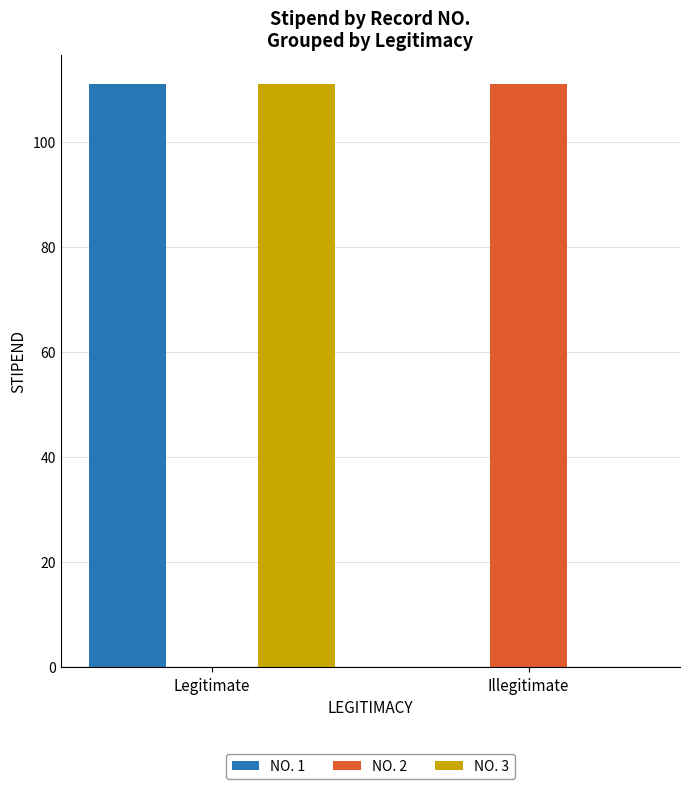

True or false: NO. 1 has a value of 37.3 at Legitimate.

False